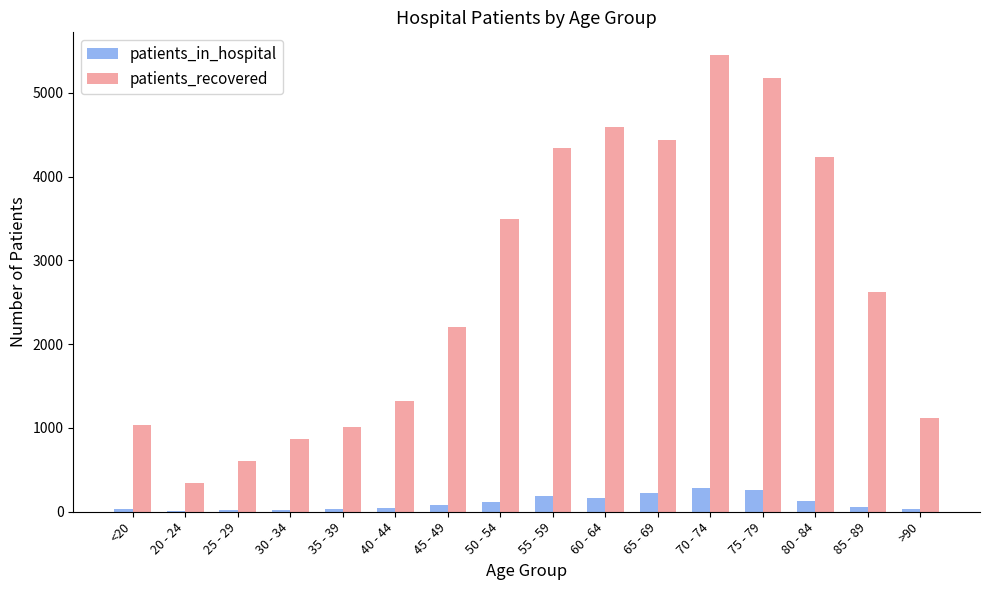

Is it true that patients_recovered equals 4591 at 60 - 64?

True